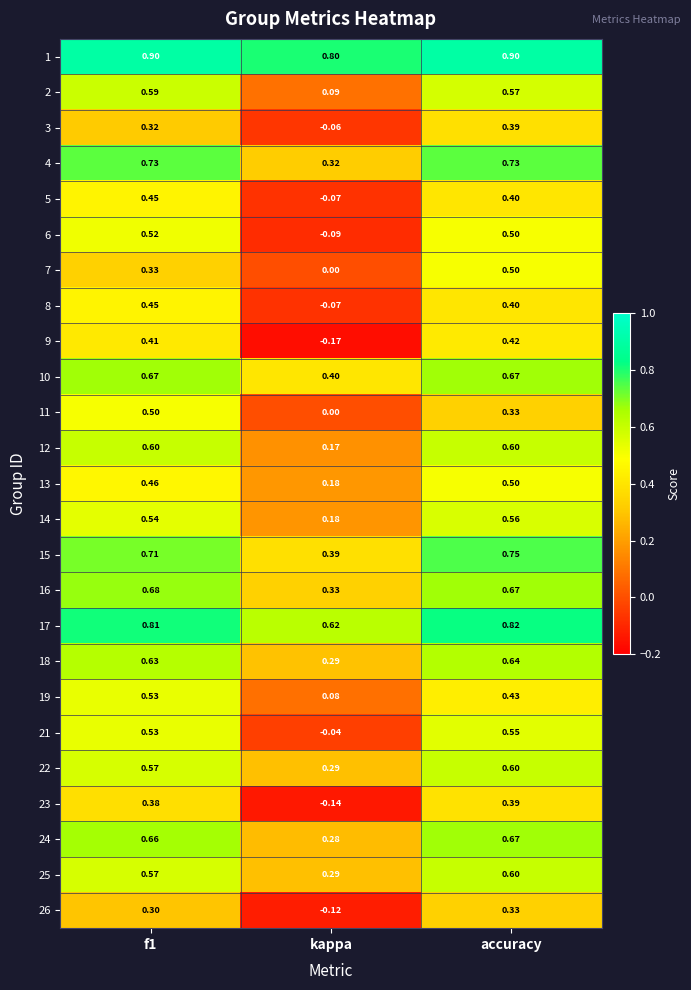

At which category is the sum across all series the highest?

accuracy